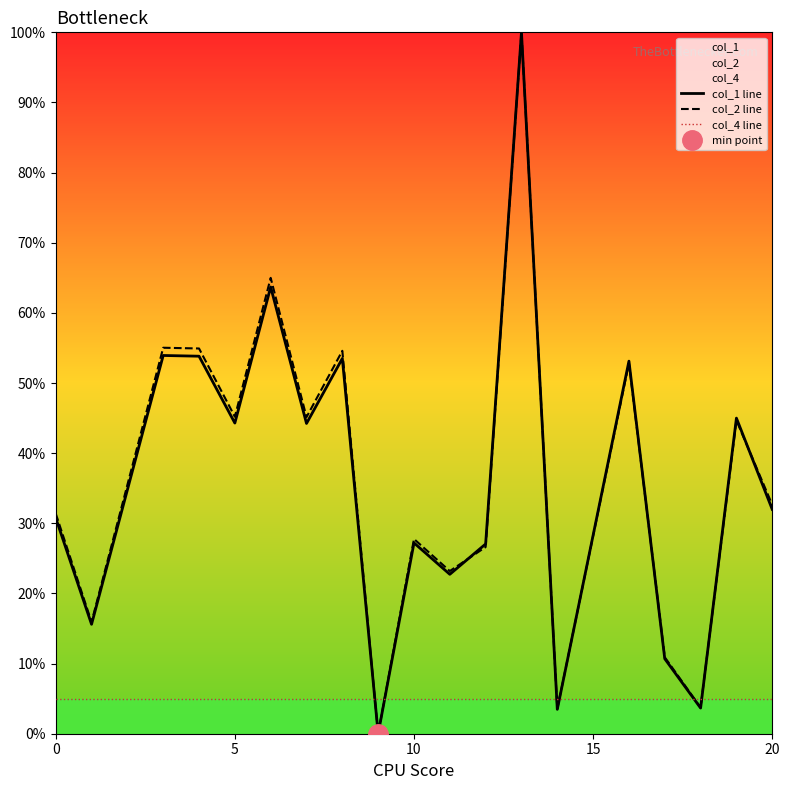

What is the highest value of the col_4 line series?

5.0